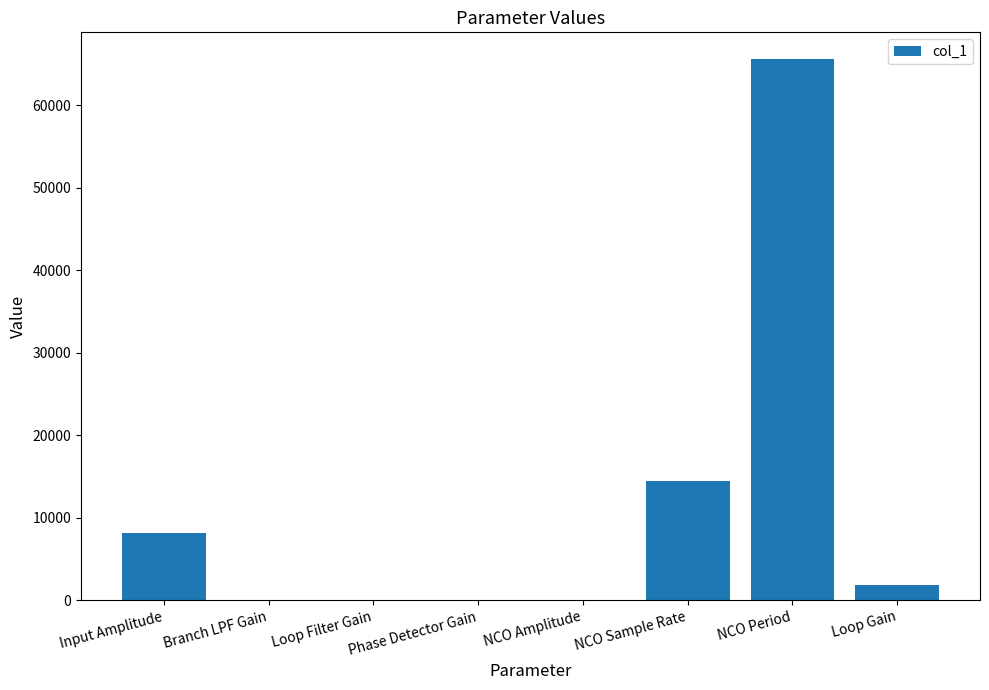

What is the sum of all values?

89932